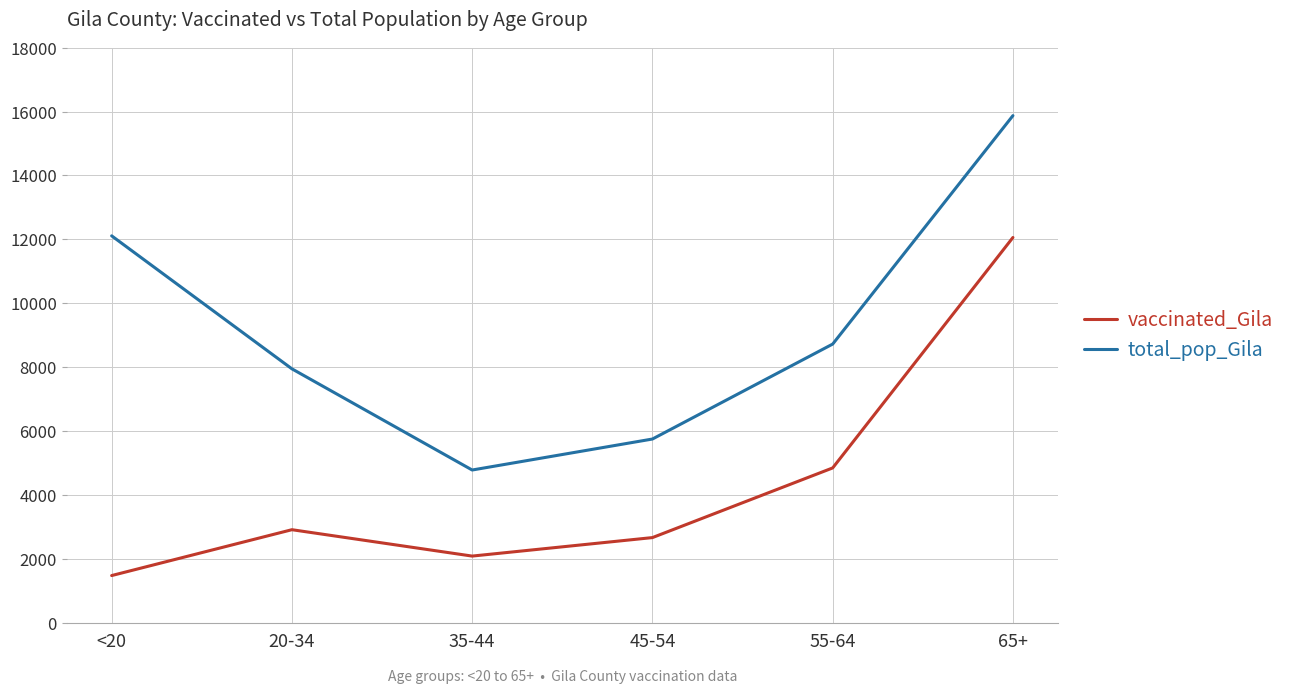

List the series in order of their peak value, lowest first.

vaccinated_Gila, total_pop_Gila